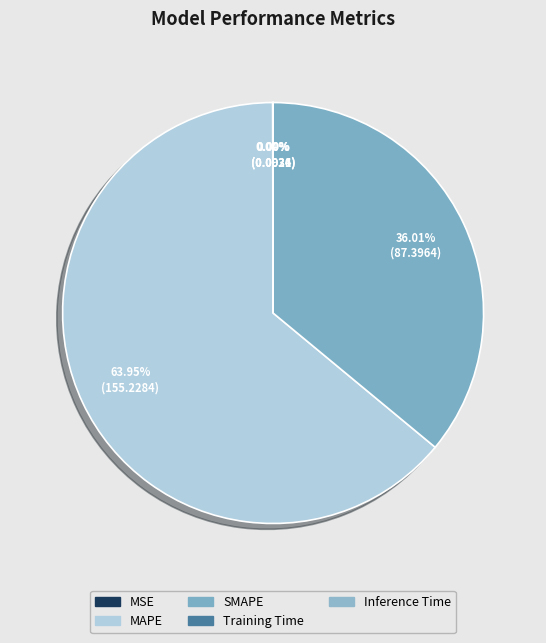

Is MSE the majority of the pie?

No